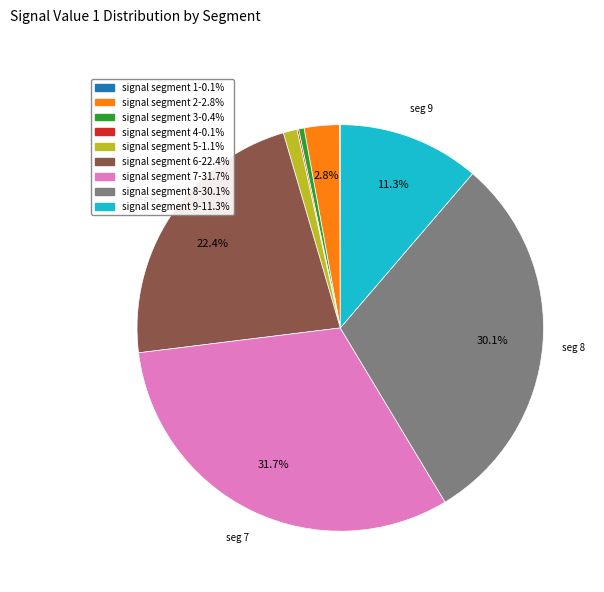

To the nearest percent, what is the difference between the signal segment 9 and signal segment 8 slice percentages?

19%